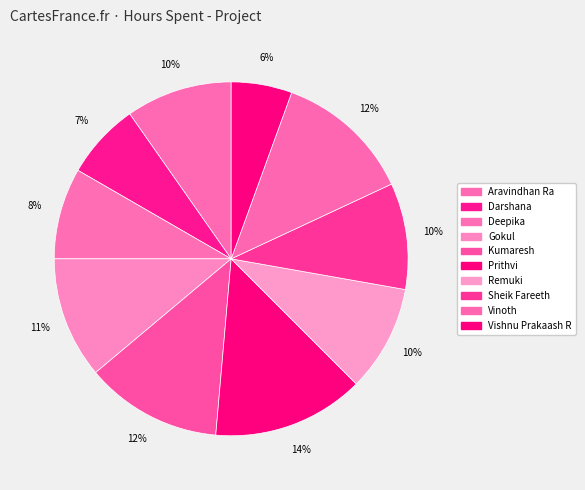

Which category has the biggest portion of the pie?

Prithvi